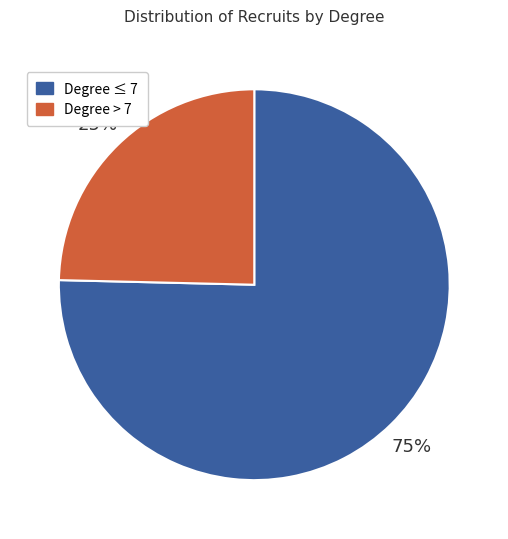

Is there any slice that represents more than half of the pie?

Yes